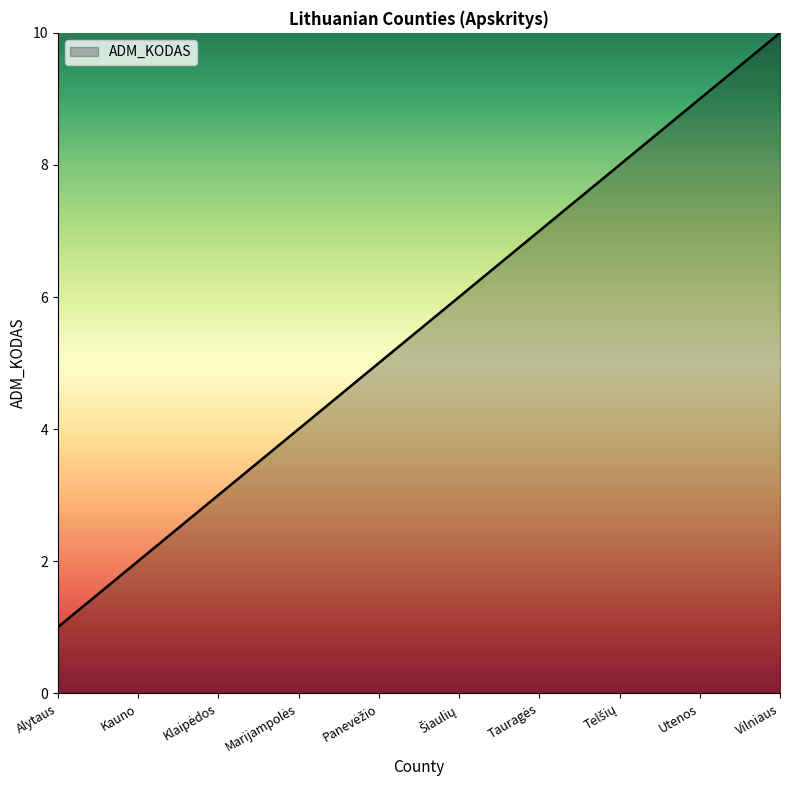

What is the approximate value at Vilniaus?

10